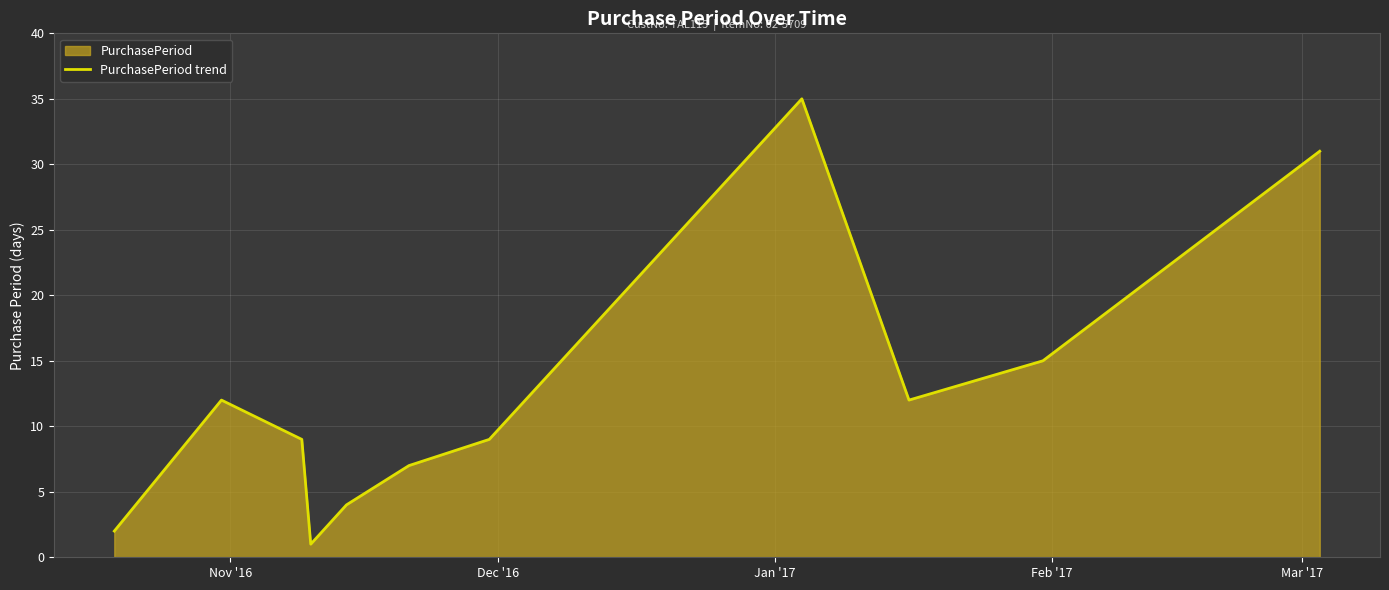

How many lines are shown in the chart?

1